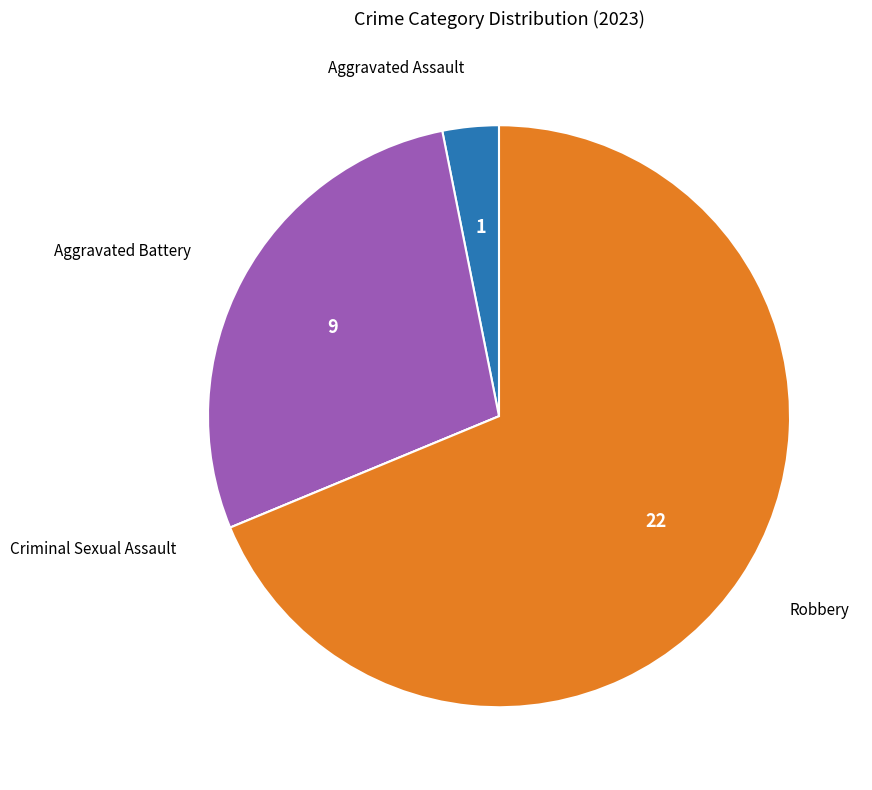

Is there any slice that represents more than half of the pie?

Yes